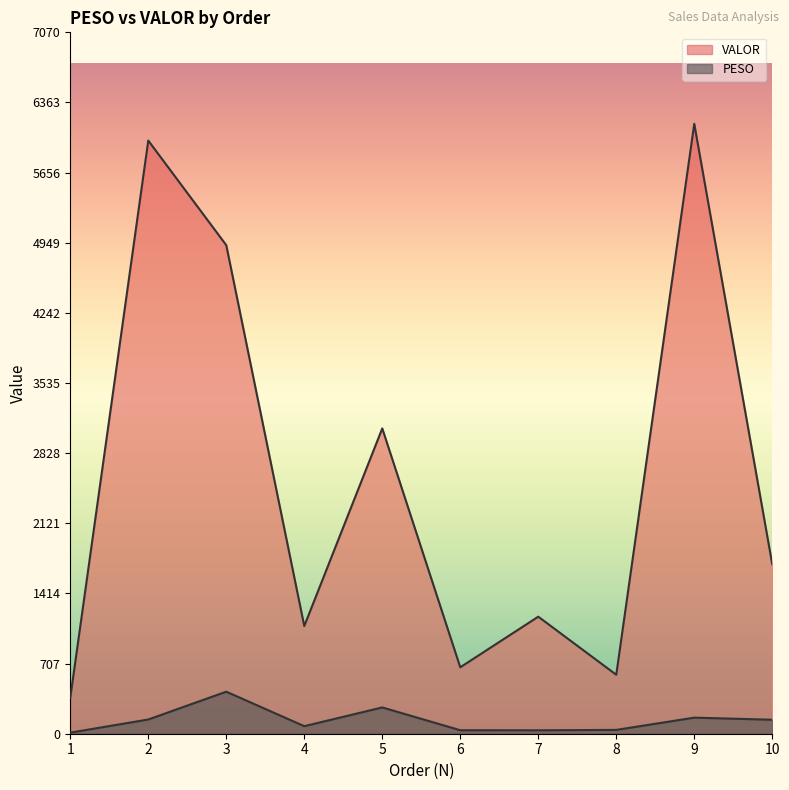

Reading left to right, list all the values displayed in this chart.

PESO: 10.9	143.4	423.8	76.0	265.0	35.2	34.6	38.6	162.1	140.9
VALOR: 362.9	5979.3	4924.7	1085.7	3077.9	669.6	1180.0	594.5	6148.3	1708.8